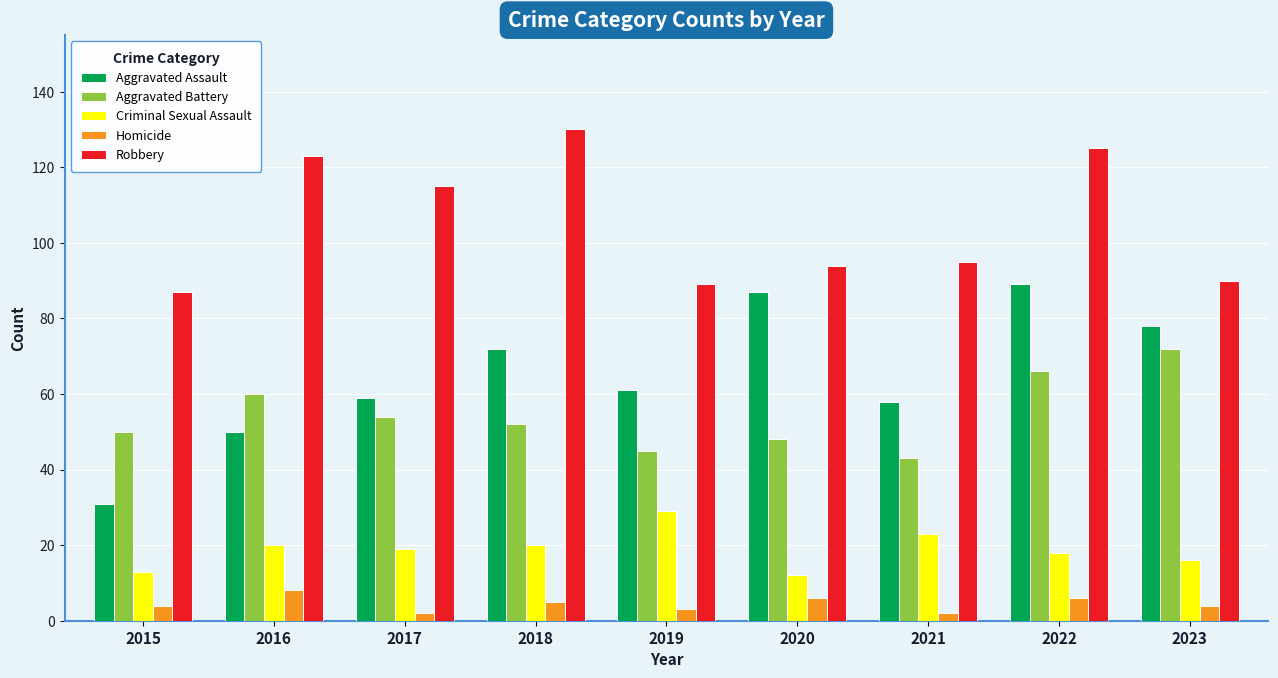

What is the minimum value for Homicide?

2